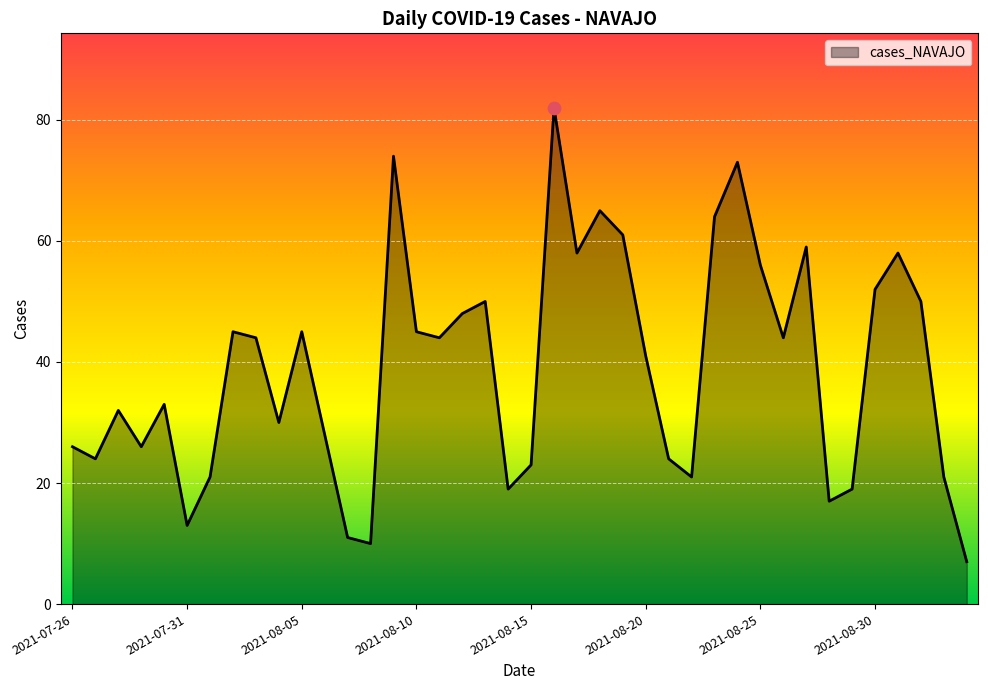

What is the maximum value shown in the chart?

82